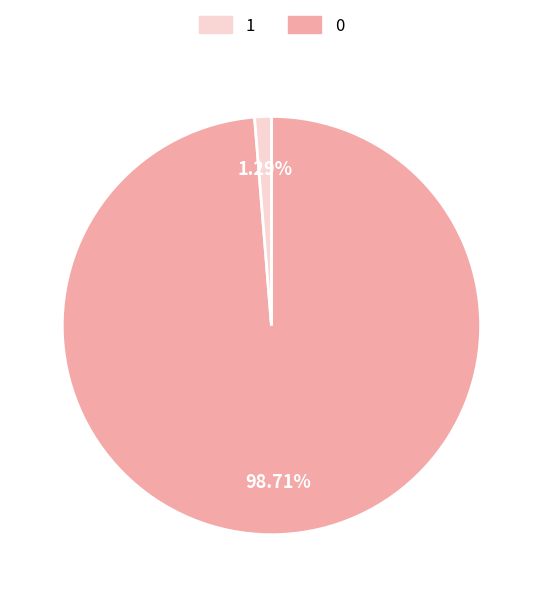

Is there any slice that represents more than half of the pie?

Yes